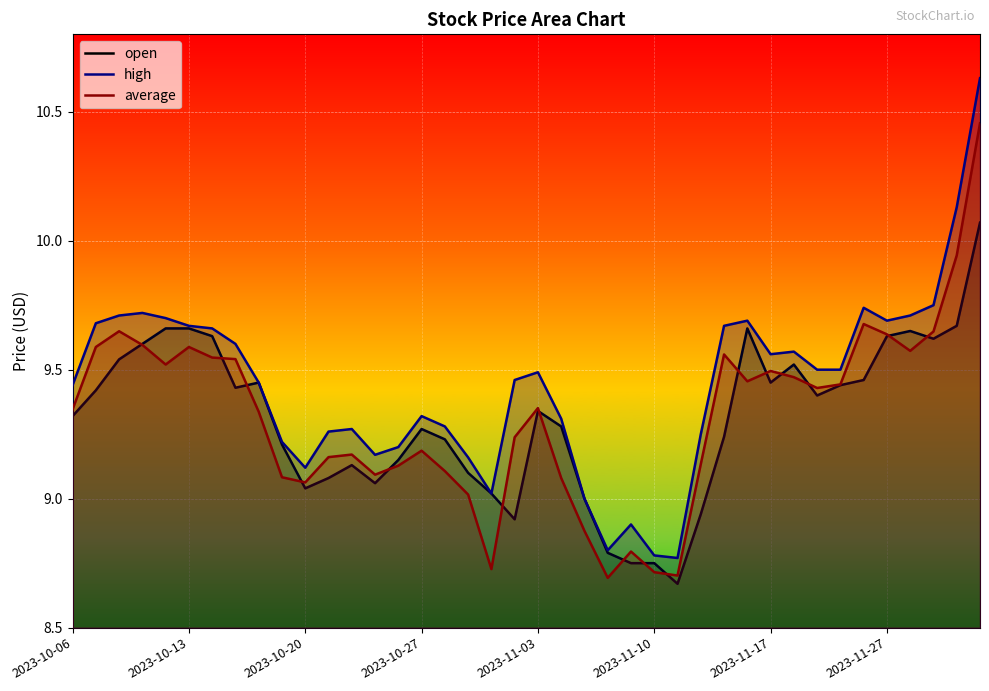

Reading left to right, what are all the values shown in this chart?

open: 9.3	9.4	9.5	9.6	9.7	9.7	9.6	9.4	9.4	9.2	9.0	9.1	9.1	9.1	9.2	9.3	9.2	9.1	9.0	8.9	9.3	9.3	9.0	8.8	8.8	8.8	8.7	8.9	9.2	9.7	9.4	9.5	9.4	9.4	9.5	9.6	9.7	9.6	9.7	10.1
high: 9.4	9.7	9.7	9.7	9.7	9.7	9.7	9.6	9.4	9.2	9.1	9.3	9.3	9.2	9.2	9.3	9.3	9.2	9.0	9.5	9.5	9.3	9.0	8.8	8.9	8.8	8.8	9.2	9.7	9.7	9.6	9.6	9.5	9.5	9.7	9.7	9.7	9.8	10.1	10.6
average: 9.3	9.6	9.6	9.6	9.5	9.6	9.5	9.5	9.3	9.1	9.1	9.2	9.2	9.1	9.1	9.2	9.1	9.0	8.7	9.2	9.4	9.1	8.9	8.7	8.8	8.7	8.7	9.1	9.6	9.5	9.5	9.5	9.4	9.4	9.7	9.6	9.6	9.6	9.9	10.5